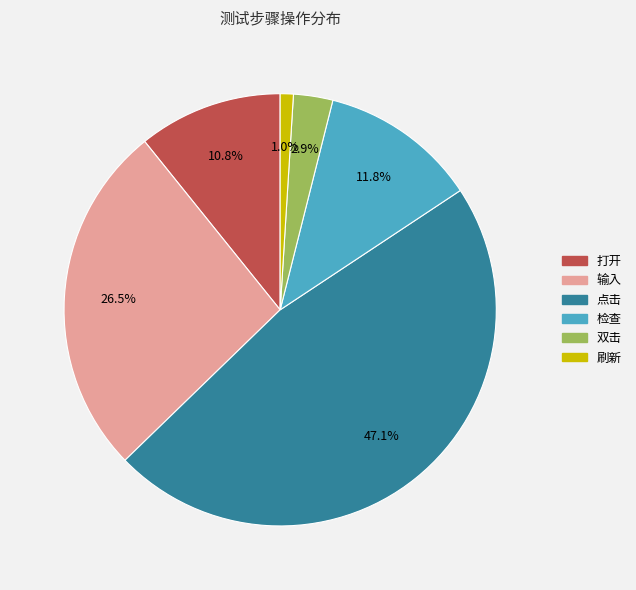

What is the ratio of the value at 点击 to the value at 输入?

1.8